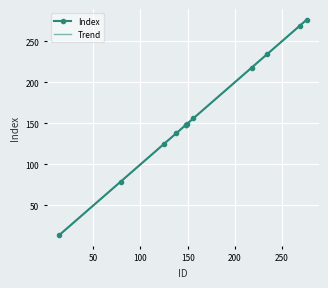

Is it true that the value at 218 is 110?

False